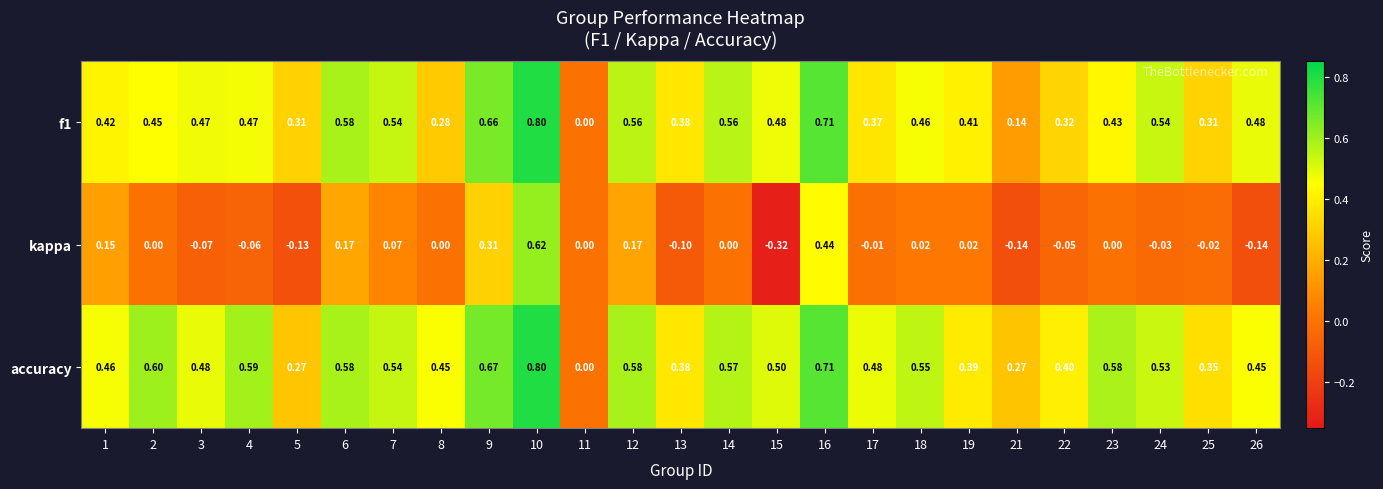

Which series has the largest range (max minus min)?

kappa